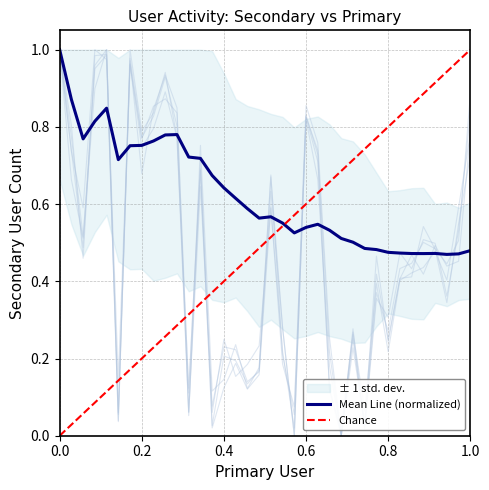

What is the highest value of the Mean Line (normalized) series?

1.0